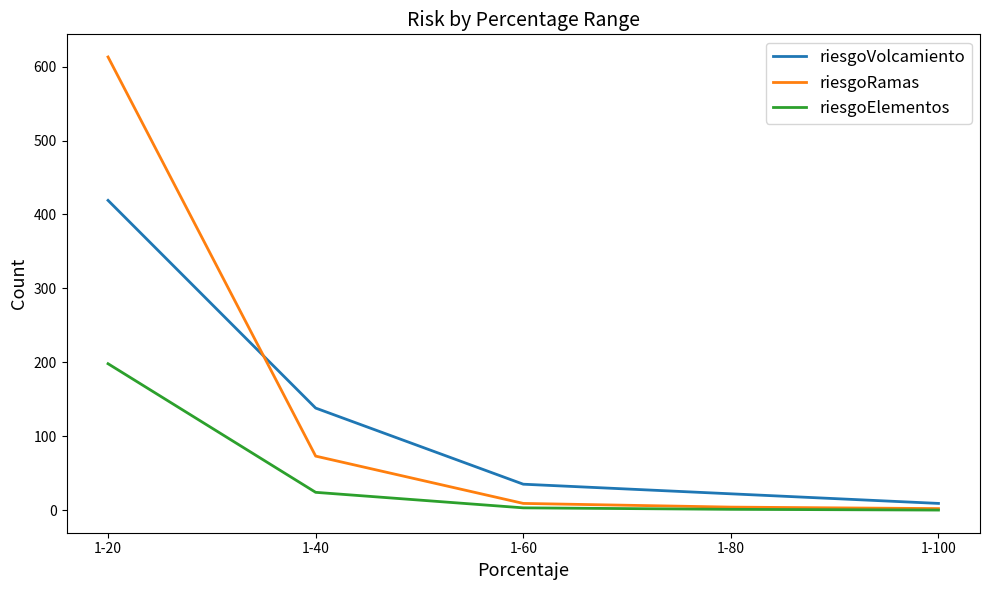

List the series in order of their peak value, lowest first.

riesgoElementos, riesgoVolcamiento, riesgoRamas